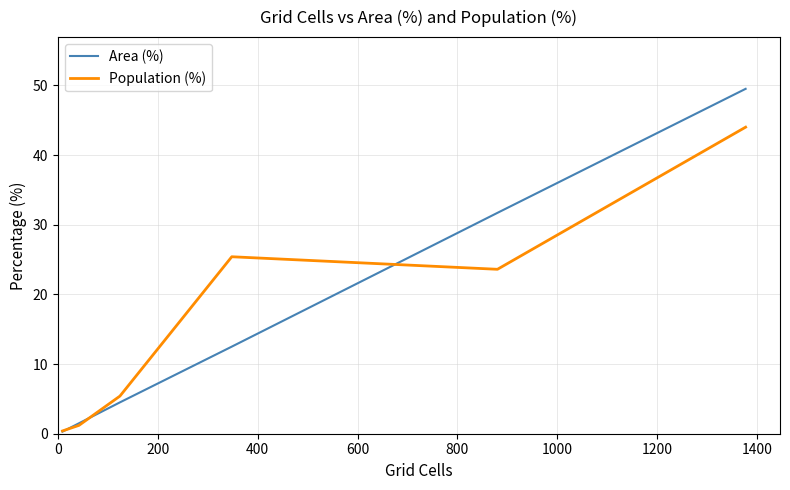

Rank the series by their maximum value, from highest to lowest.

Area (%), Population (%)